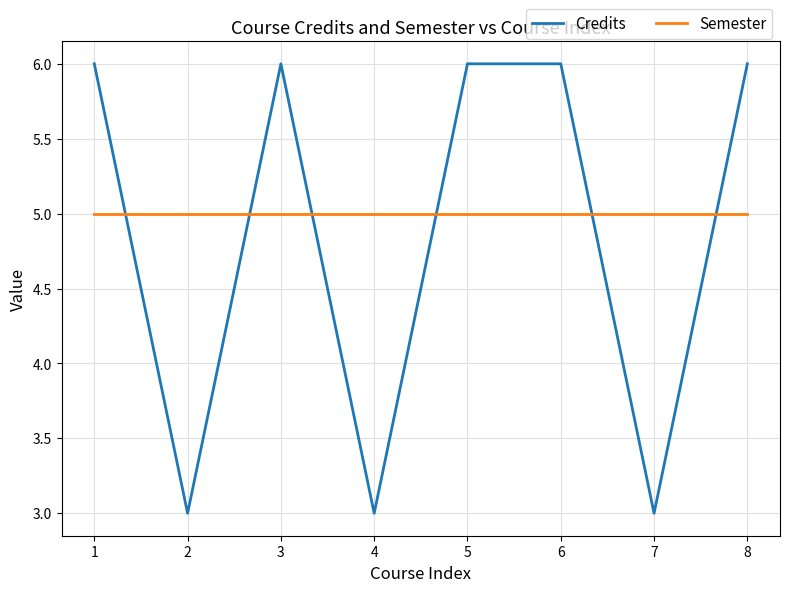

What are all the series names shown in the legend?

Credits, Semester